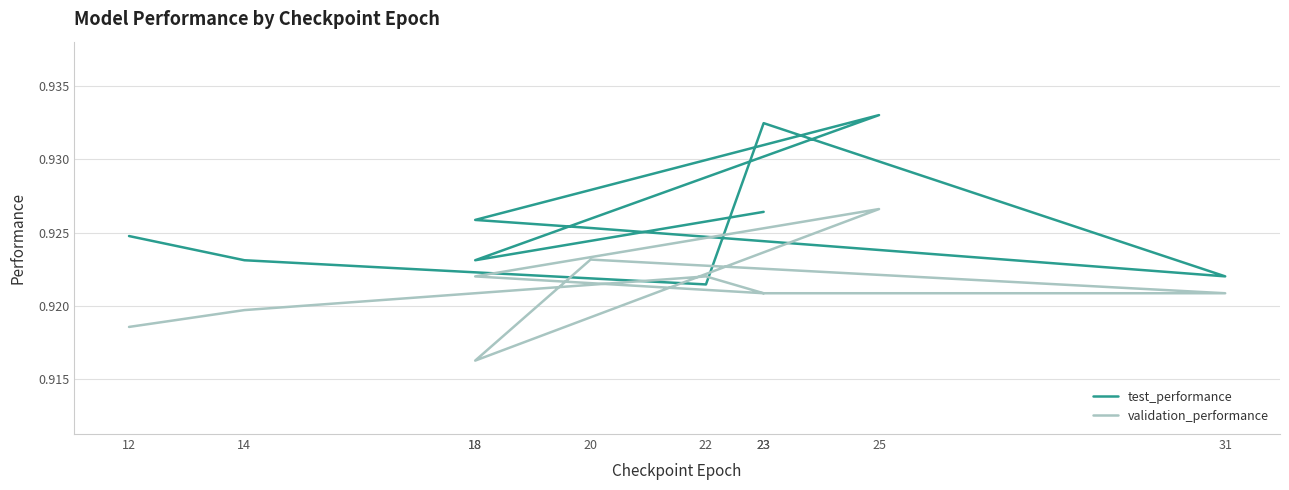

Is the value of test_performance at 20 greater than the value of validation_performance at 12?

Yes